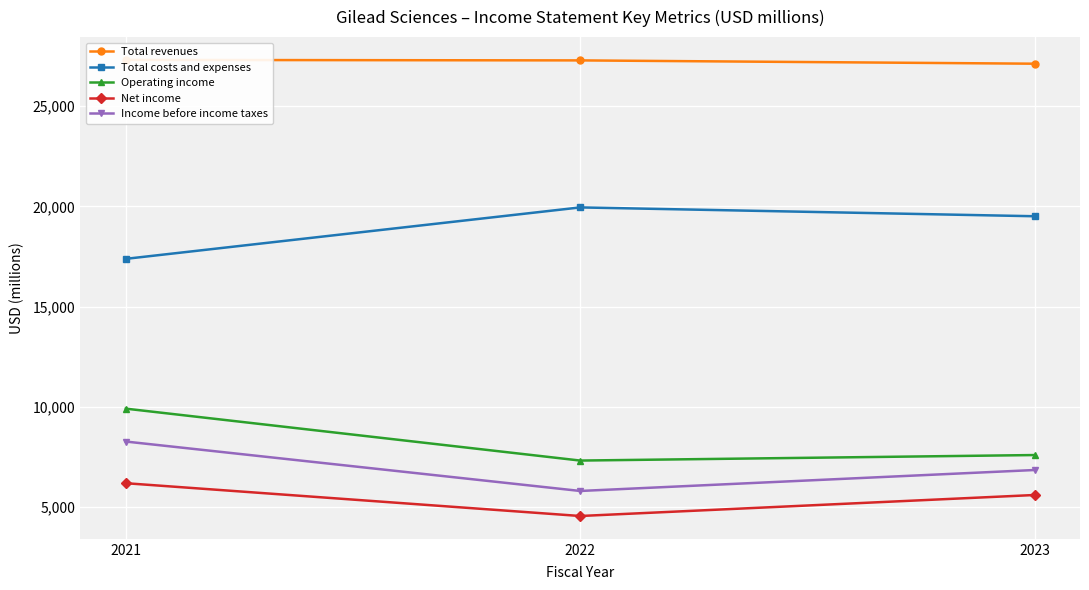

Rank the series by their maximum value, from highest to lowest.

Total revenues, Total costs and expenses, Operating income, Income before income taxes, Net income